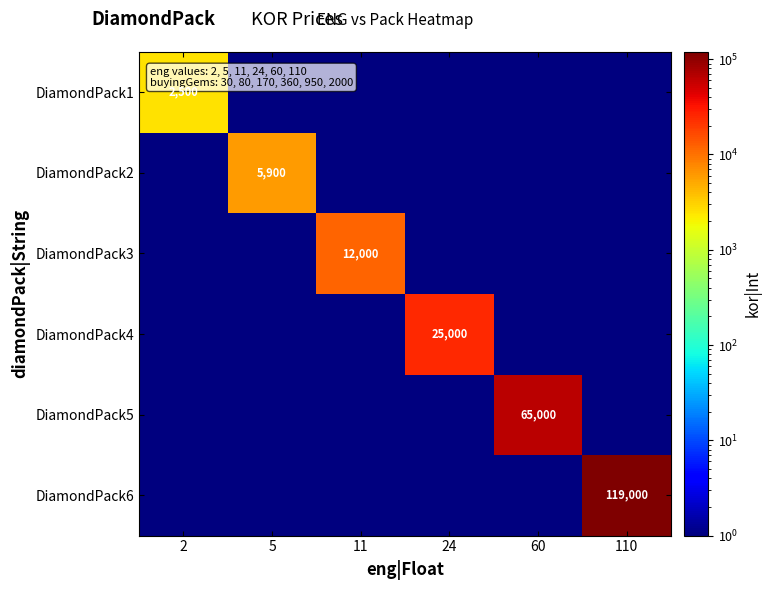

Where is DiamondPack3 nearest to the value 6000?

2